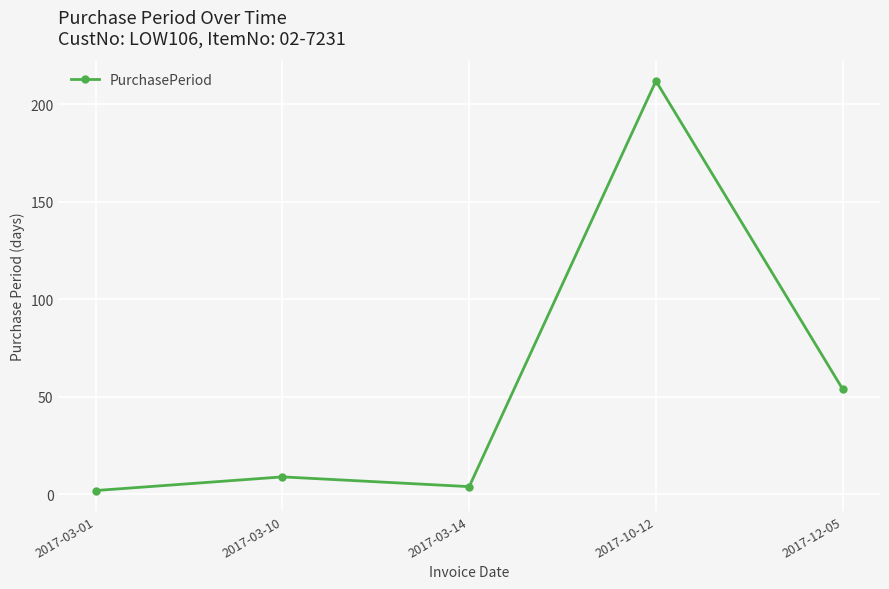

Is it true that the value at 2017-10-12 is 212?

True